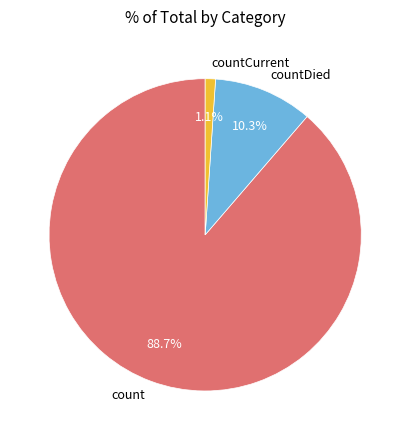

Which category has the smallest portion of the pie?

countCurrent